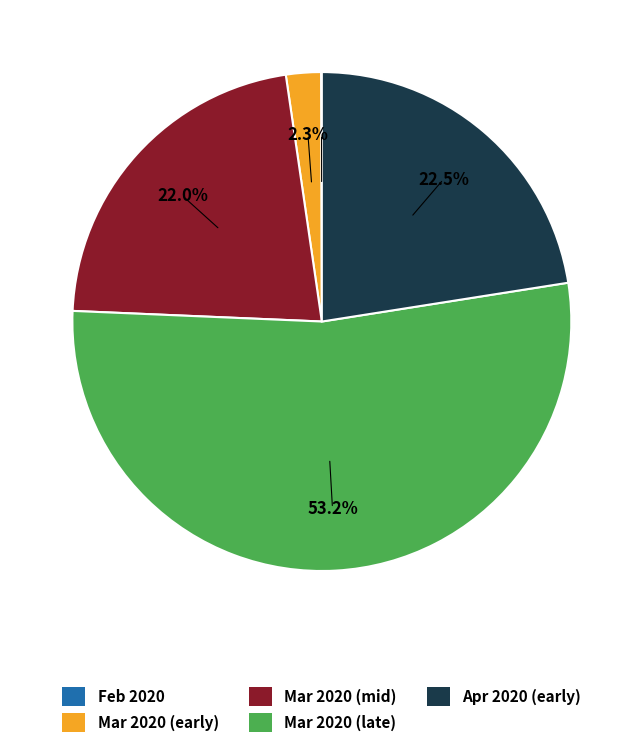

What is the largest slice in the pie chart?

Mar 2020 (late)